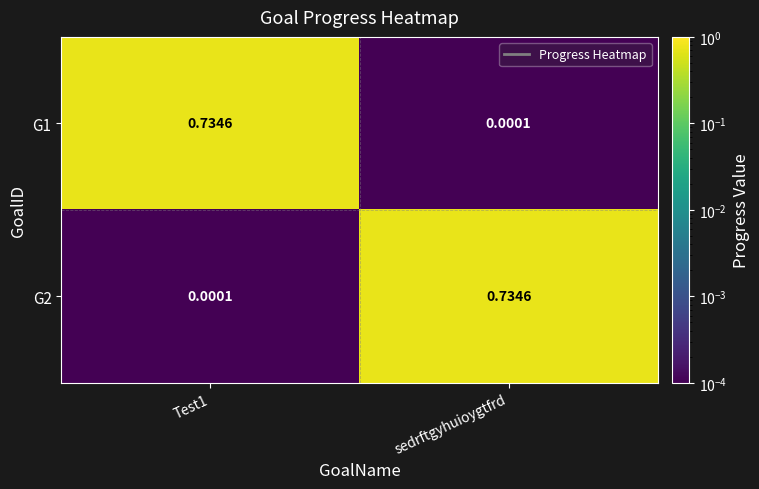

Is the value of G2 at sedrftgyhuioygtfrd greater than the value of G1 at sedrftgyhuioygtfrd?

Yes